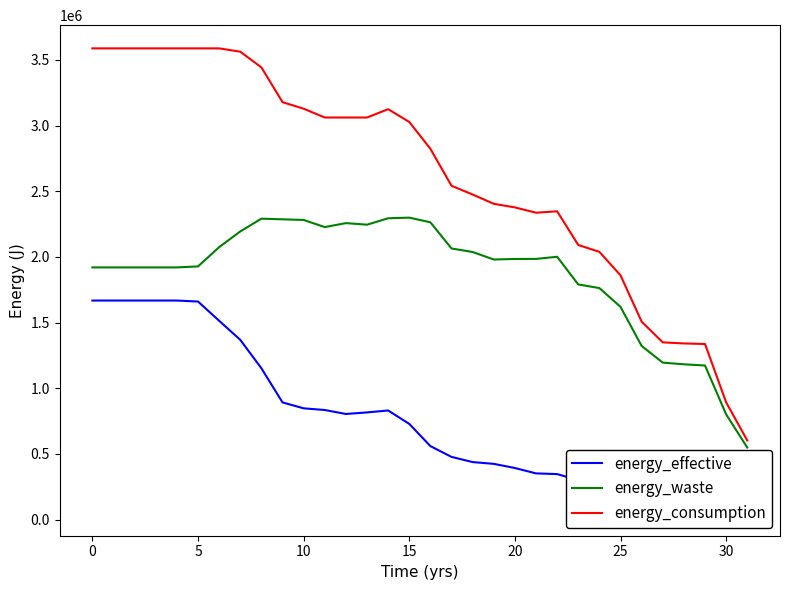

Reading left to right, extract all data points from this chart.

energy_effective: 1667820	1667820	1667820	1667820	1667820	1660220	1513730	1368570	1151970	892050	847210	834290	804080	816050	830680	728460	559550	477280	437760	424270	392730	351690	346370	300390	275880	240160	185250	154280	158840	163780	91390	53770
energy_waste: 1920140	1920140	1920140	1920140	1920140	1927740	2074230	2194050	2291190	2286307	2281372	2227141	2257351	2245381	2294282	2299124	2263504	2064319	2037412	1980312	1984340	1984836	2001016	1790338	1762720	1619612	1321934	1195072	1182367	1173083	801299	548595
energy_consumption: 3587960	3587960	3587960	3587960	3587960	3587960	3587960	3562620	3443160	3178357	3128582	3061431	3061431	3061431	3124962	3027584	2823054	2541599	2475172	2404582	2377070	2336526	2347386	2090728	2038600	1859772	1507184	1349352	1341207	1336863	892689	602365